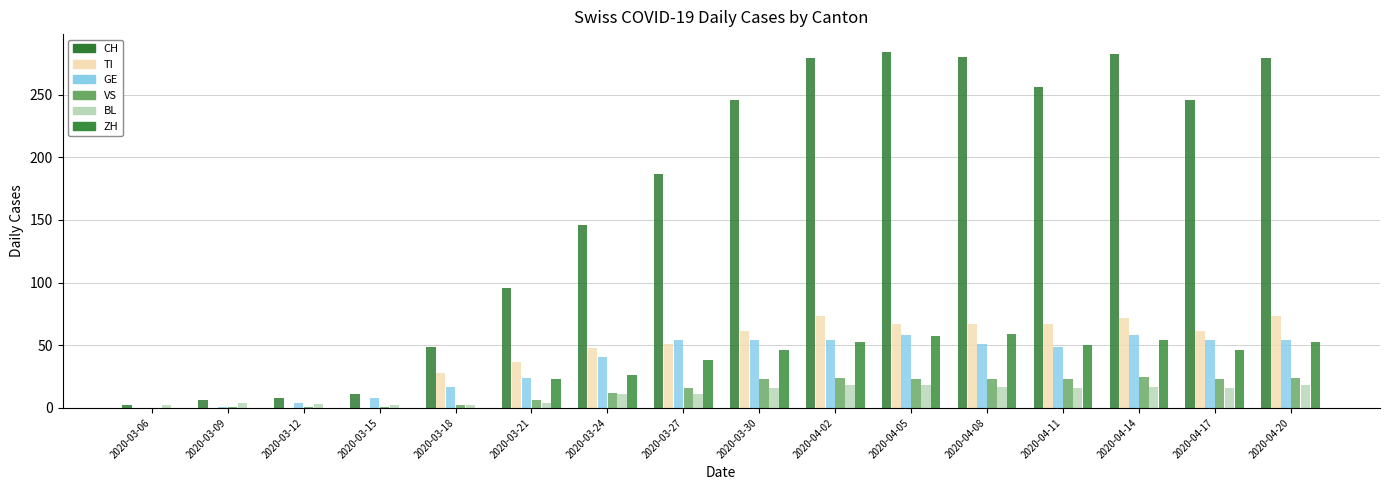

What are all the series names shown in the legend?

CH, TI, GE, VS, BL, ZH